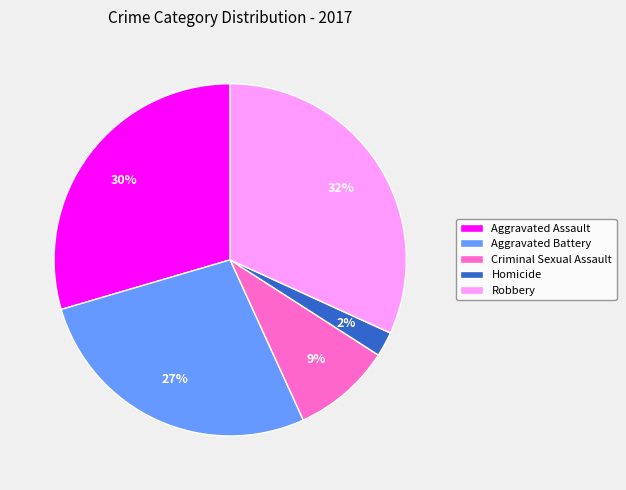

Rank the categories by value from highest to lowest.

Robbery, Aggravated Assault, Aggravated Battery, Criminal Sexual Assault, Homicide